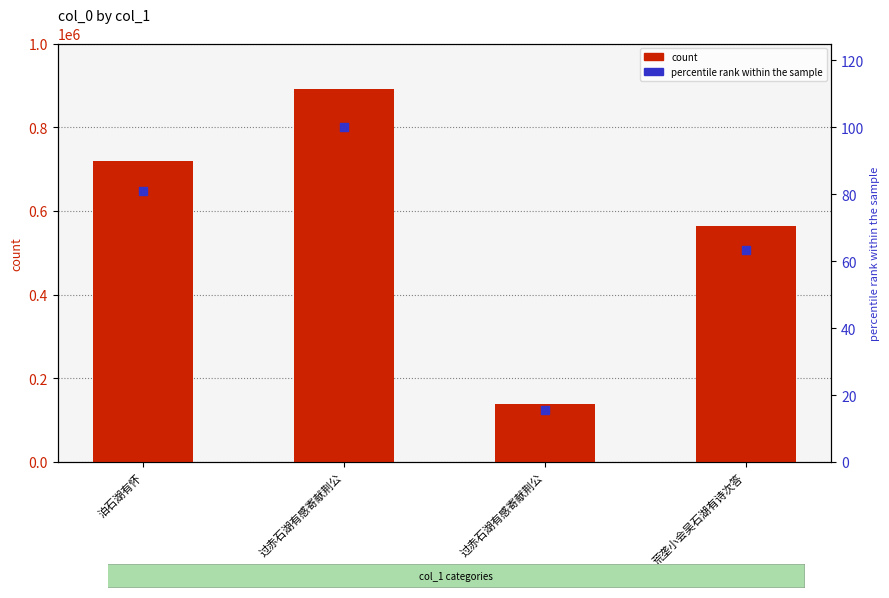

Is the value of percentile rank within the sample at 泊石湖有怀 greater than the value of col_0 at 过赤石湖有感寄献荆公?

No